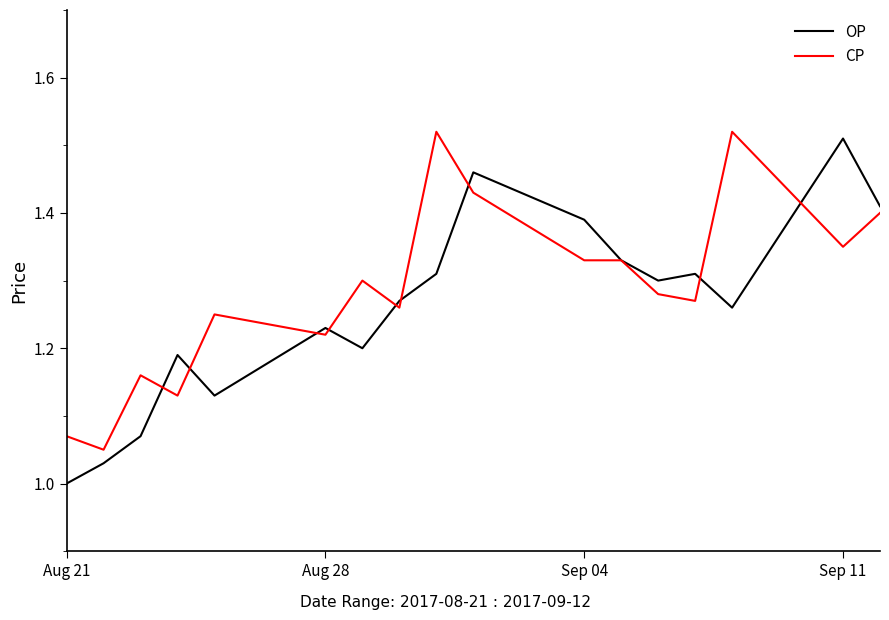

What are all the series names shown in the legend?

OP, CP